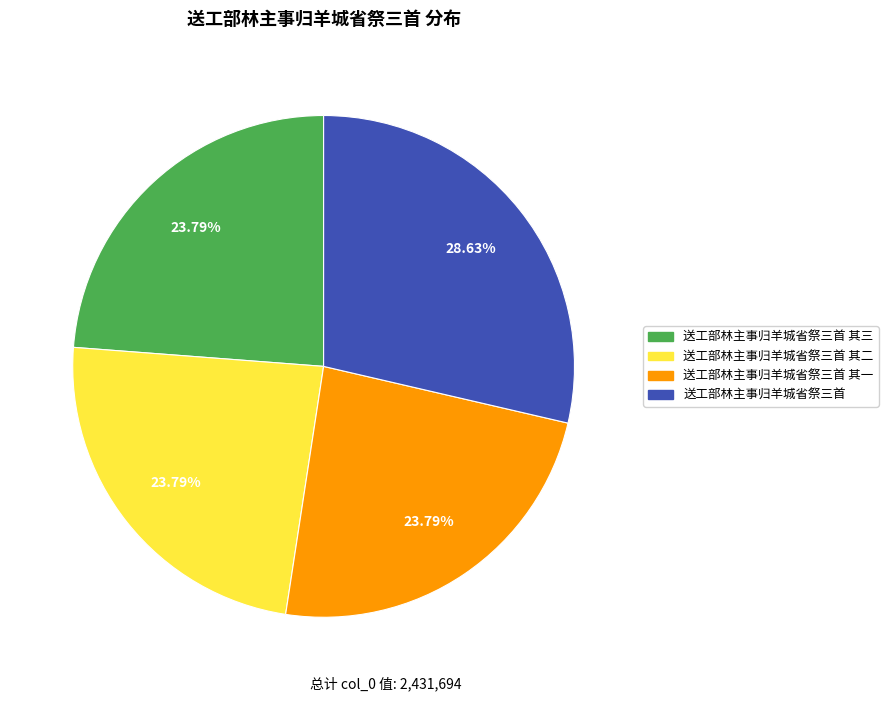

Is there a majority slice in this chart?

No